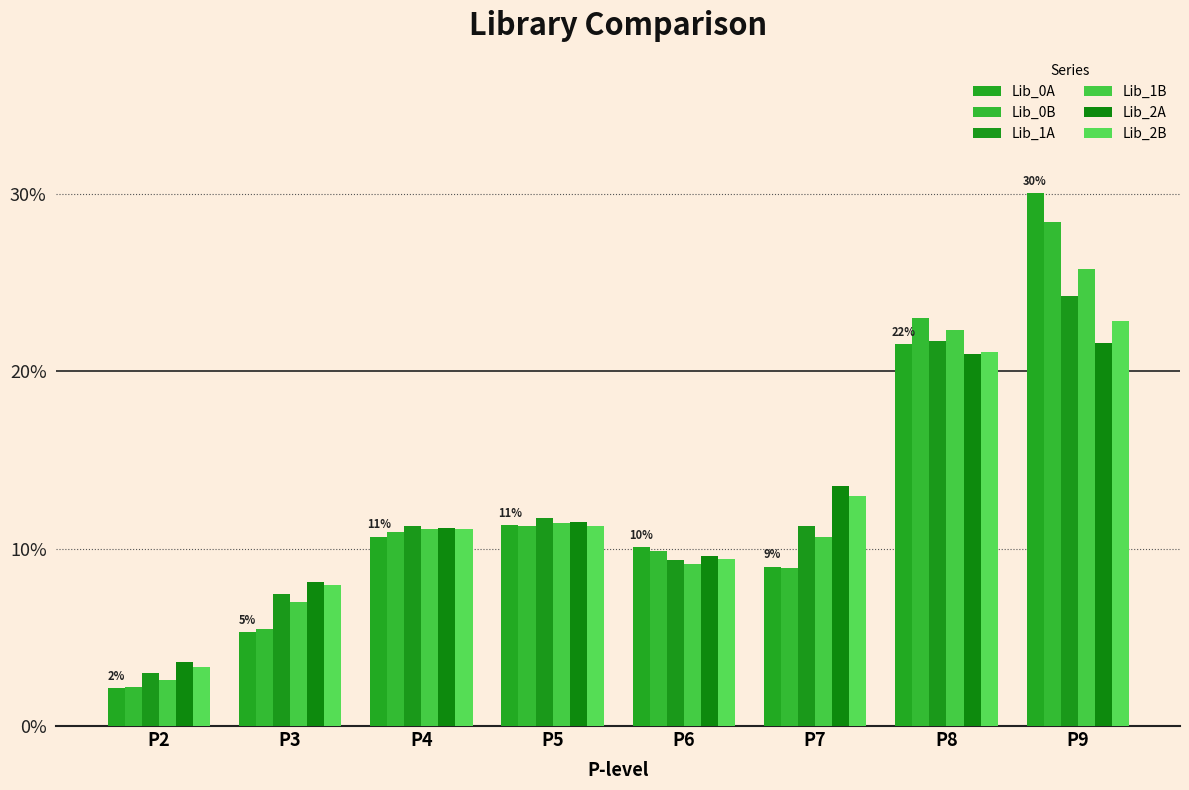

Does the chart contain any negative values?

No